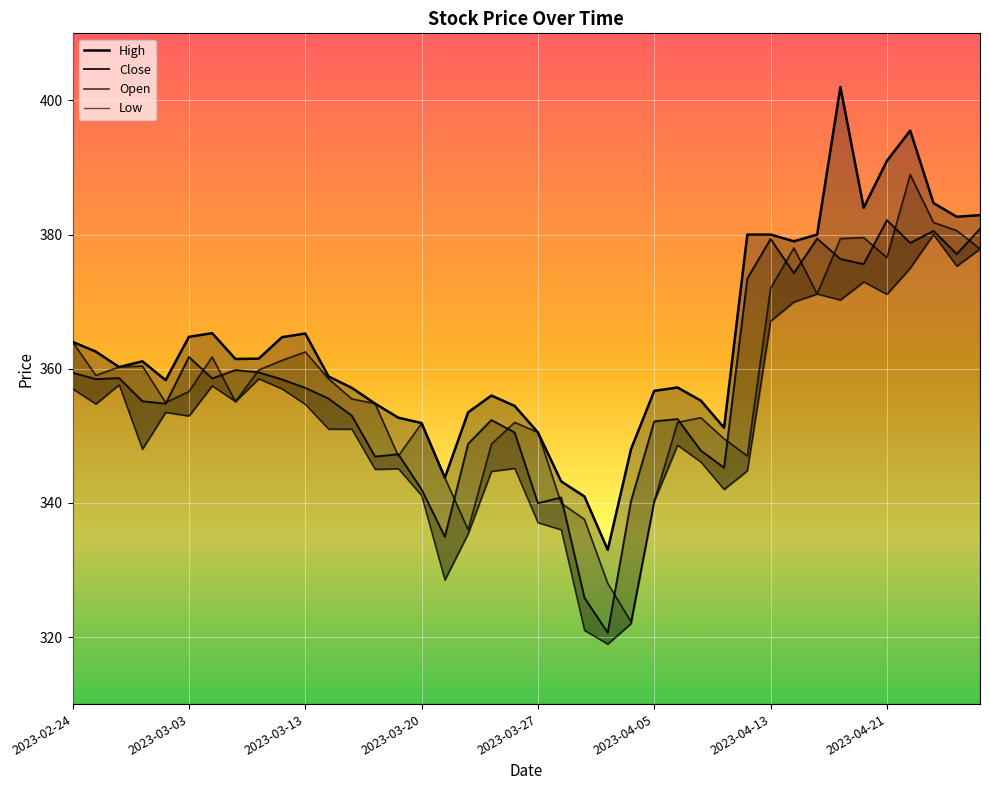

True or false: Low has more than 0 interior local peaks.

True